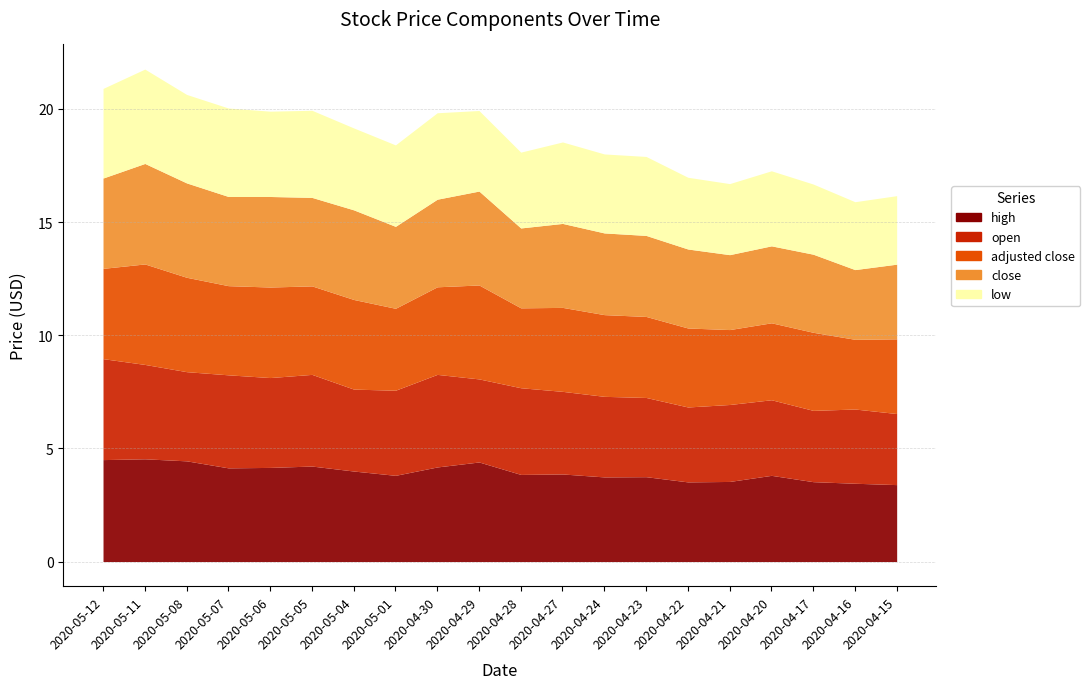

True or false: open has more than 2 points higher than both neighbors.

True